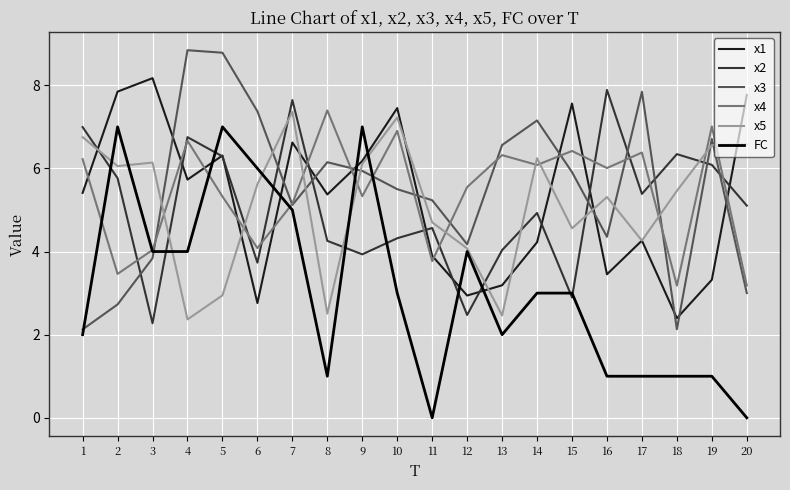

Where is x5 nearest to the value 4?

12